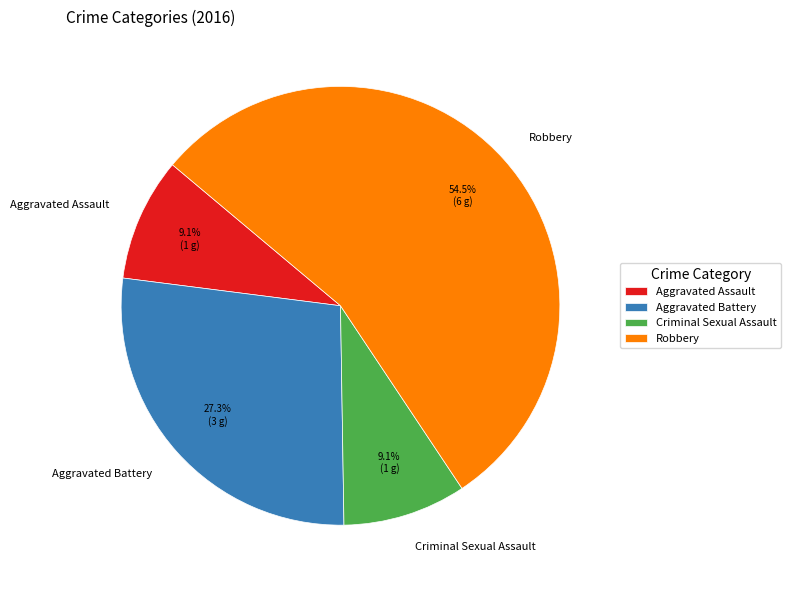

True or false: Aggravated Assault accounts for 18% of the total.

False